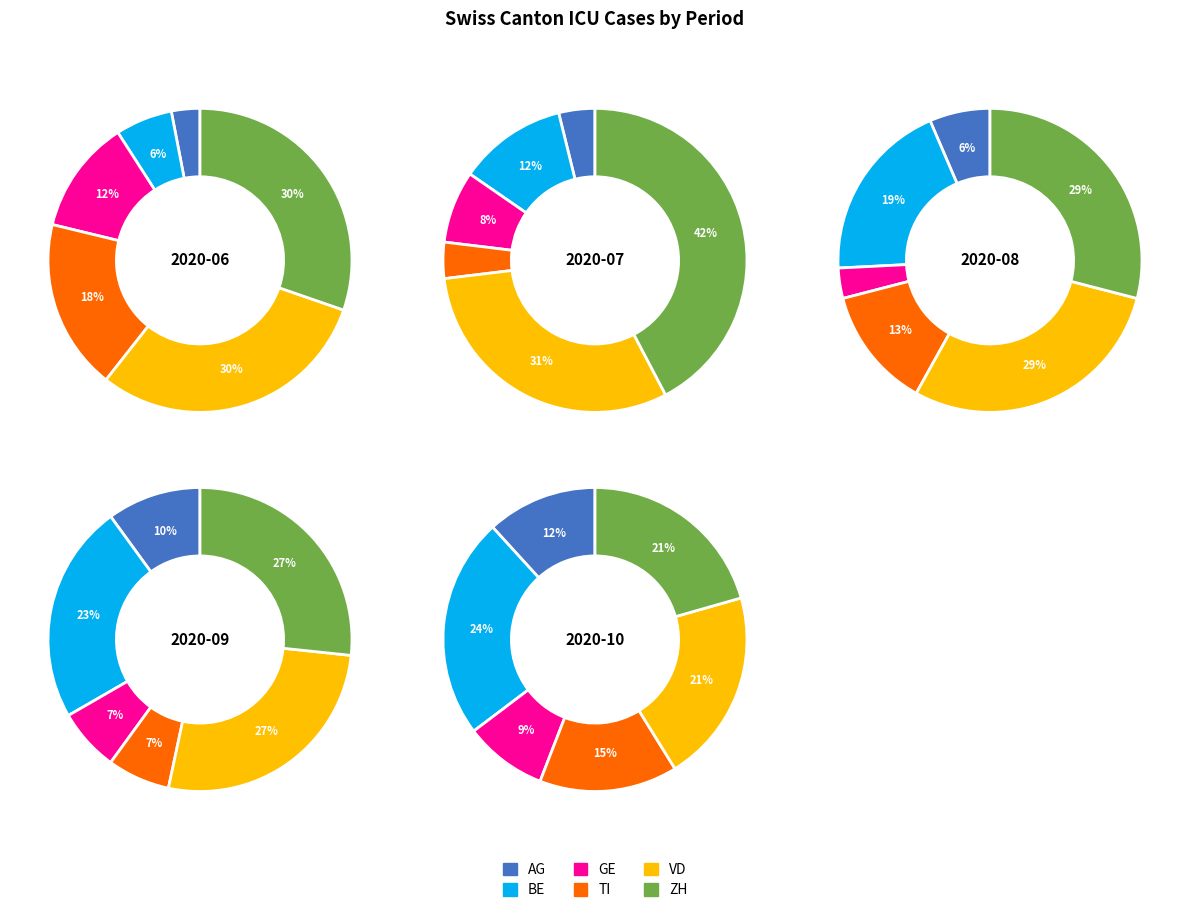

What percentage is the 0 slice, to the nearest percent?

24%